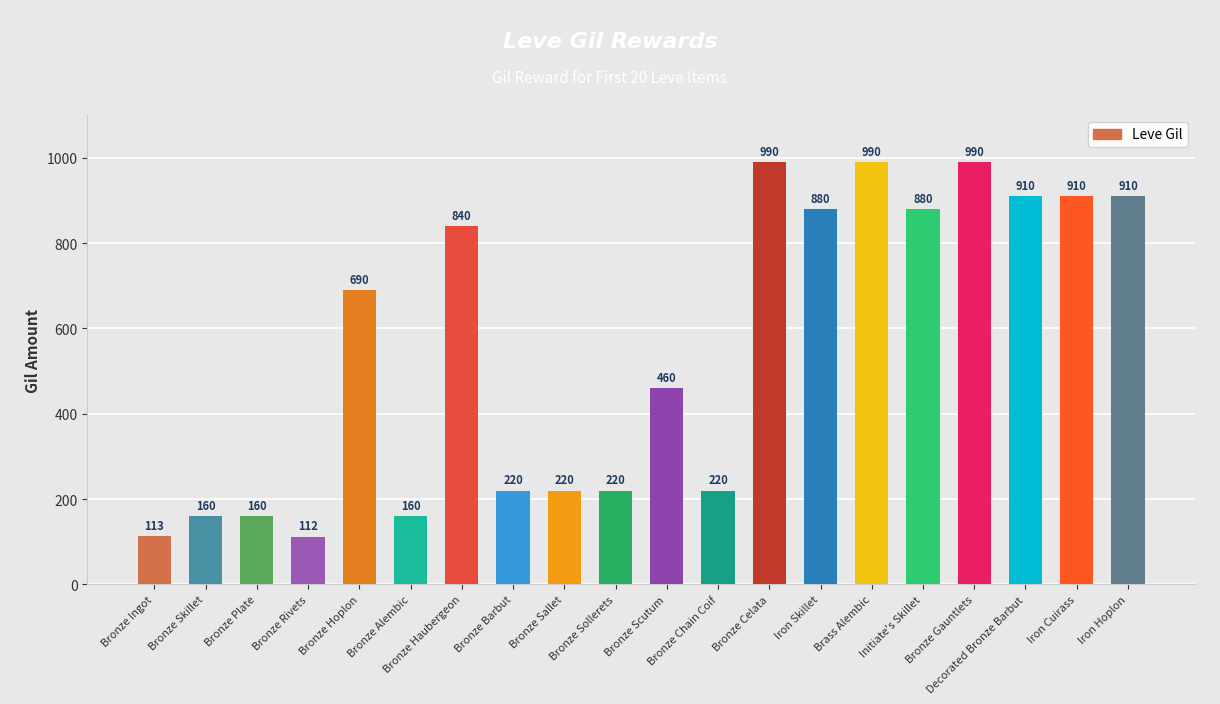

What is the change in value from Bronze Alembic to Bronze Haubergeon?

+680